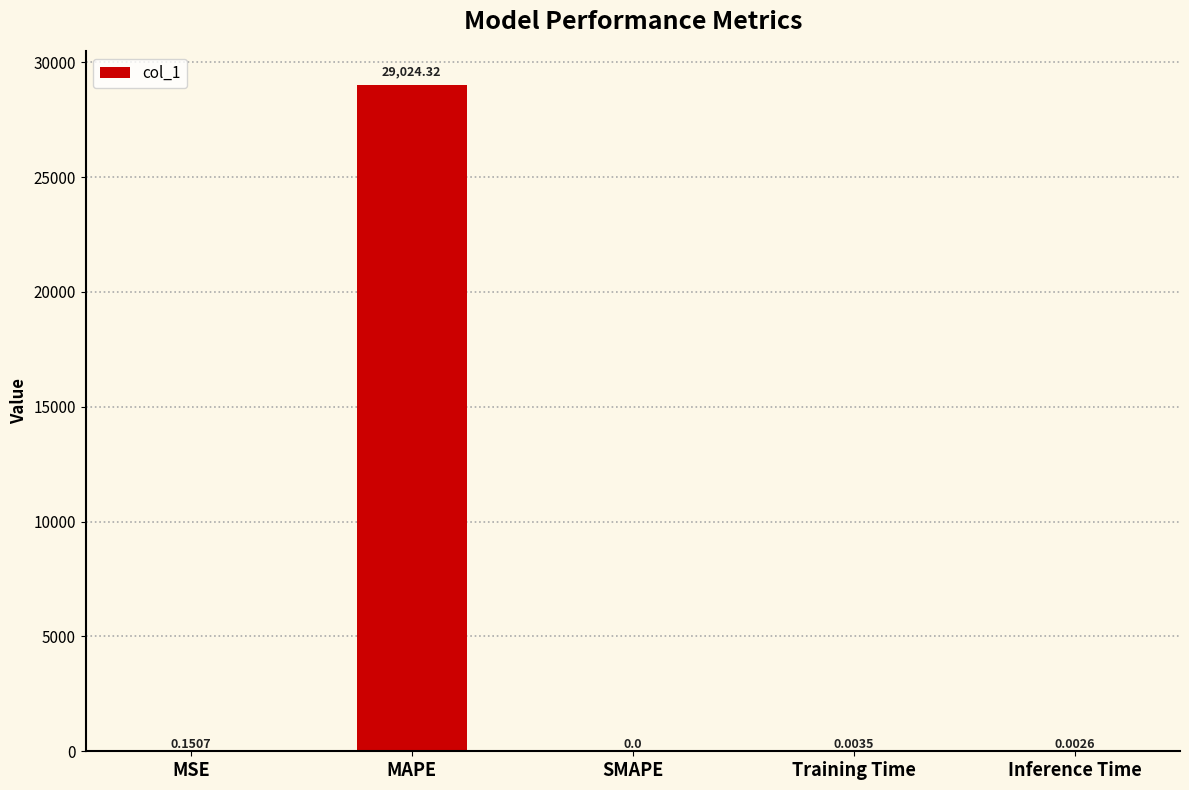

At which category does the chart reach its peak across all series?

MAPE